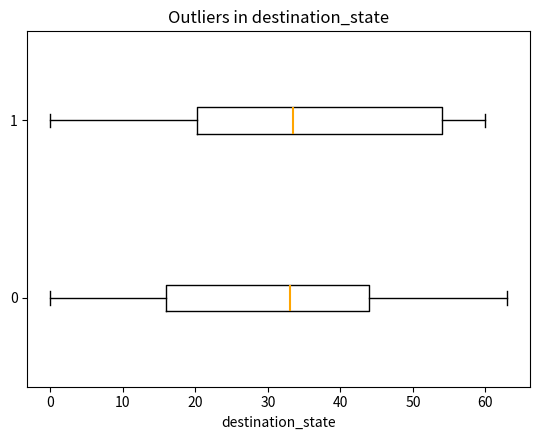

Where does the left whisker of the box at y = 1 end on the x-axis? The values are not printed on the chart, so give them approximately, as read against the axis.

0